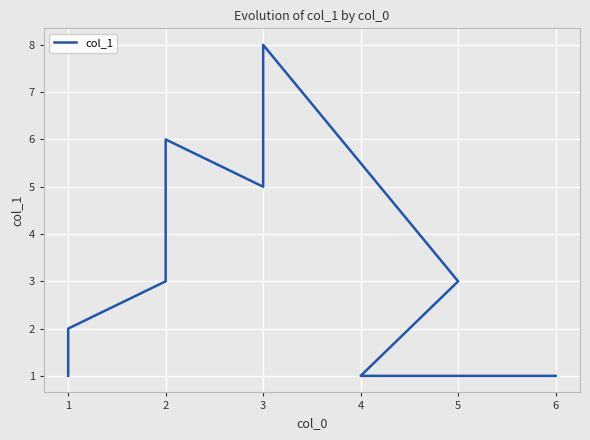

Between 3 and 1, which is larger?

3